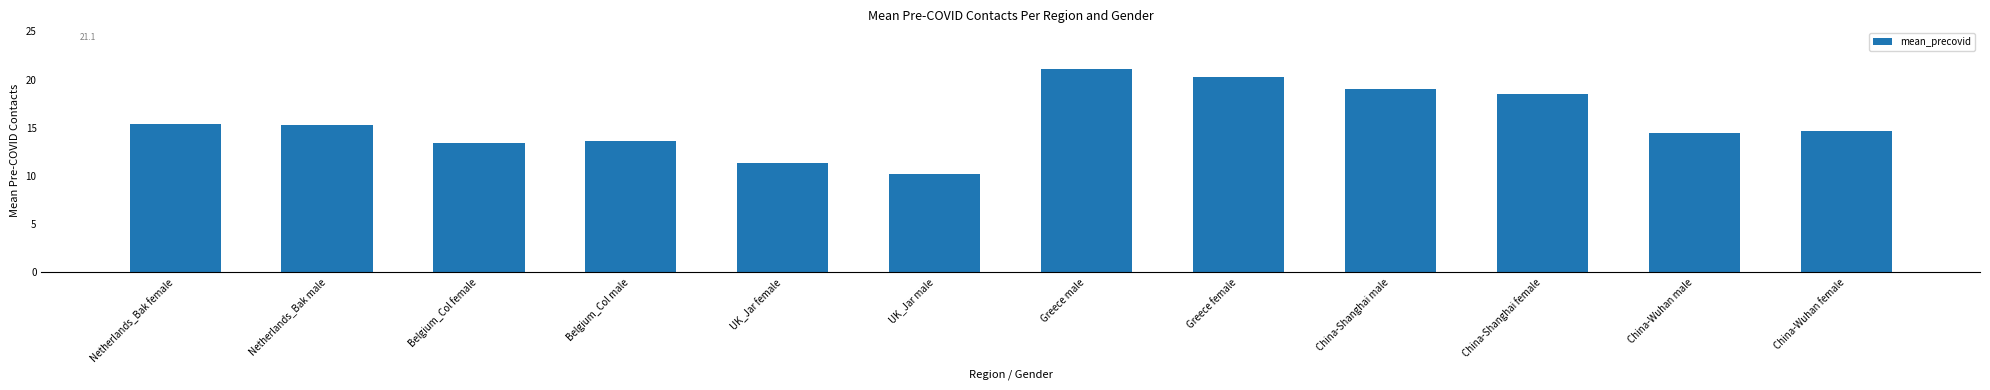

True or false: the data shows 29.7 at China-Shanghai male.

False